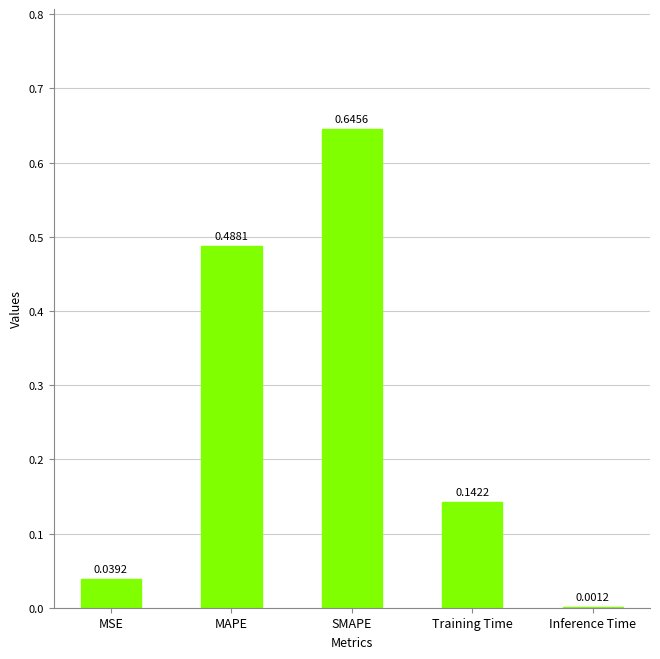

At which category does the chart reach its peak across all series?

SMAPE